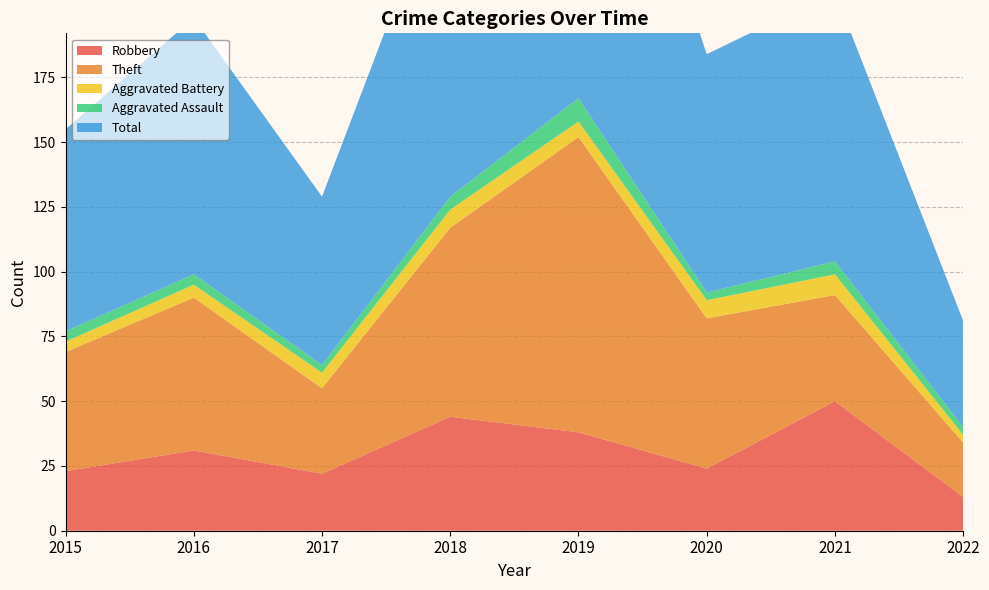

Reading right to left, what are all the values shown in this chart?

Robbery: 13	50	24	38	44	22	31	23
Theft: 21	41	58	114	73	33	59	46
Aggravated Battery: 3	8	7	6	7	6	5	4
Aggravated Assault: 3	5	3	9	5	3	4	4
Total: 41	104	92	167	130	65	99	78